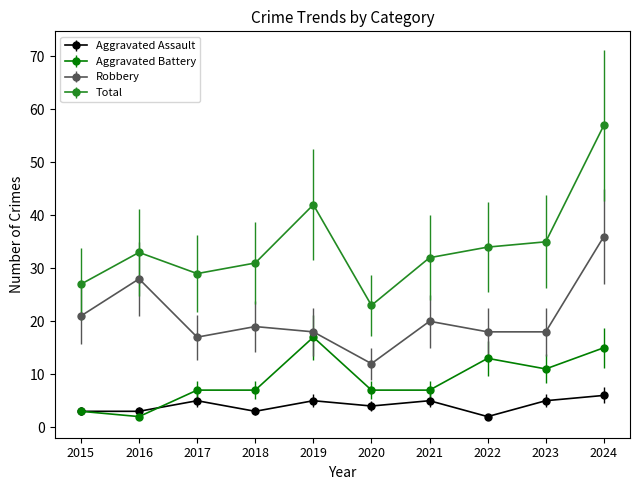

What is the maximum value for Aggravated Assault?

6